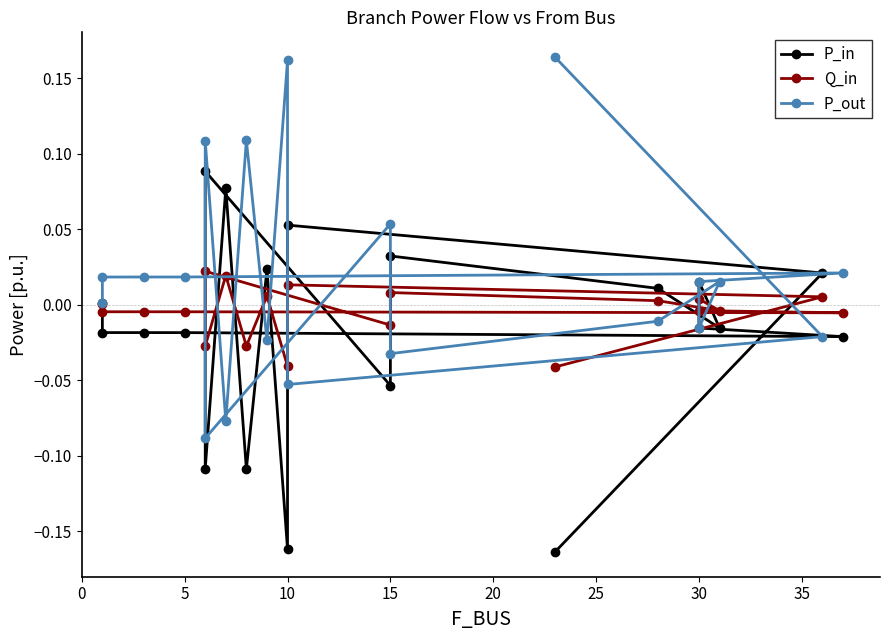

Does the chart have visible grid lines?

No